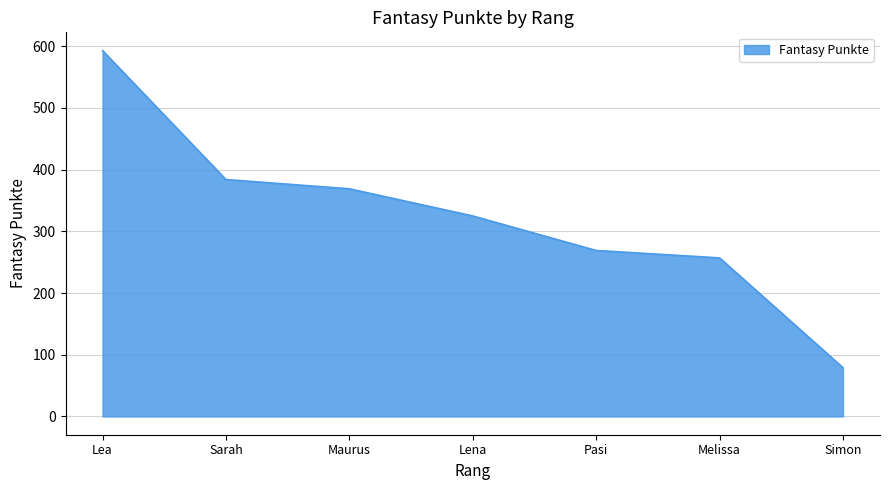

Reading right to left, list all the values displayed in this chart.

79	257	269	325	369	384	593